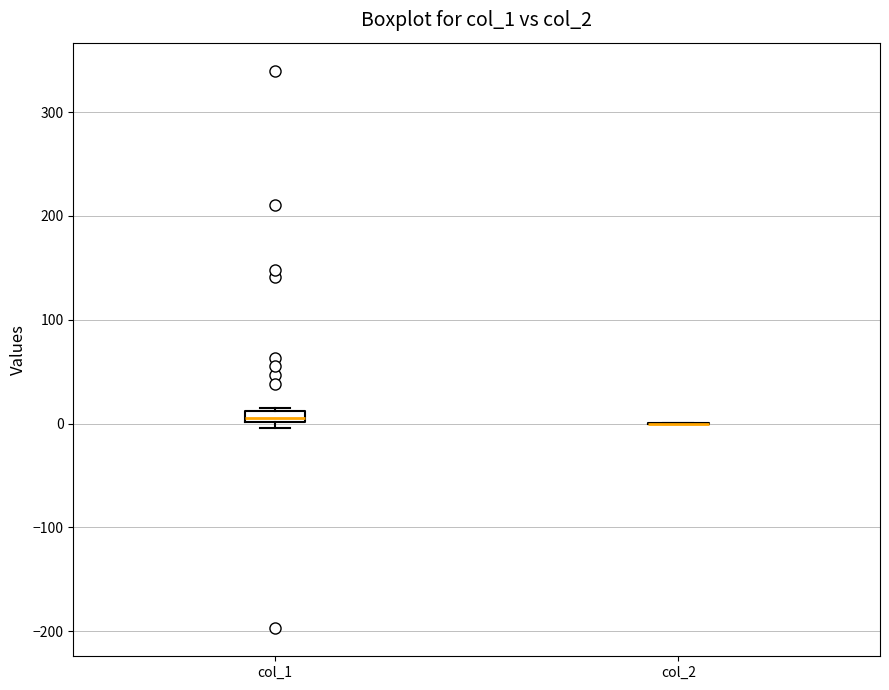

Which box is the tallest, from its lower edge to its upper edge?

col_1